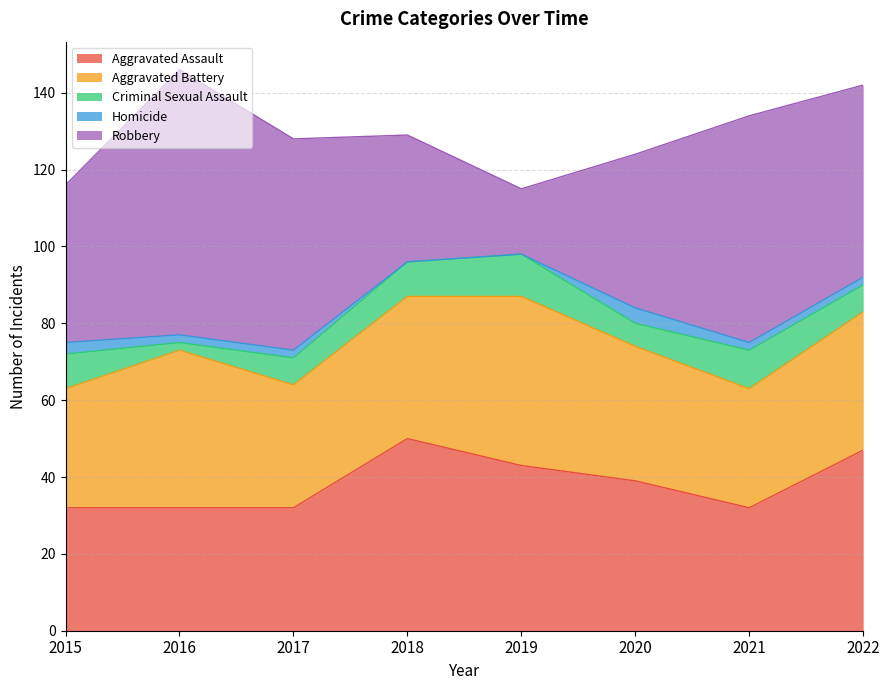

True or false: Aggravated Assault and Criminal Sexual Assault intersect in this chart.

False